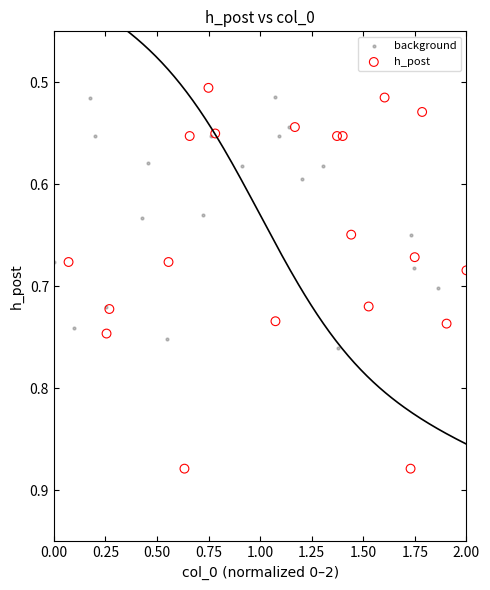

What are all the series names shown in the legend?

background, h_post